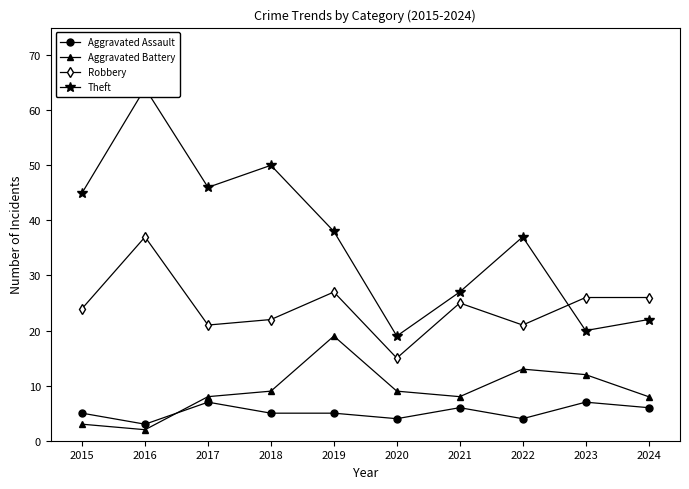

What is the sum of the Aggravated Battery values at 2023 and 2022?

25